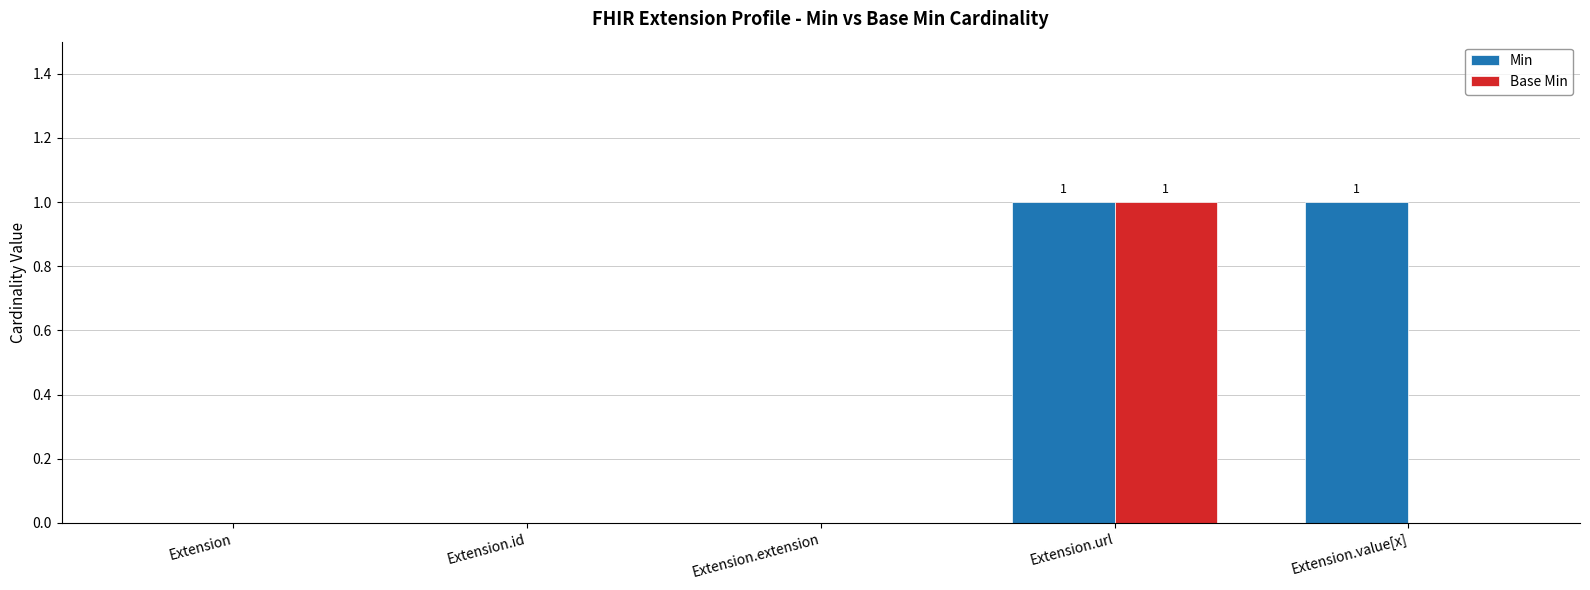

Is it true that Min equals 0 at Extension.extension?

True